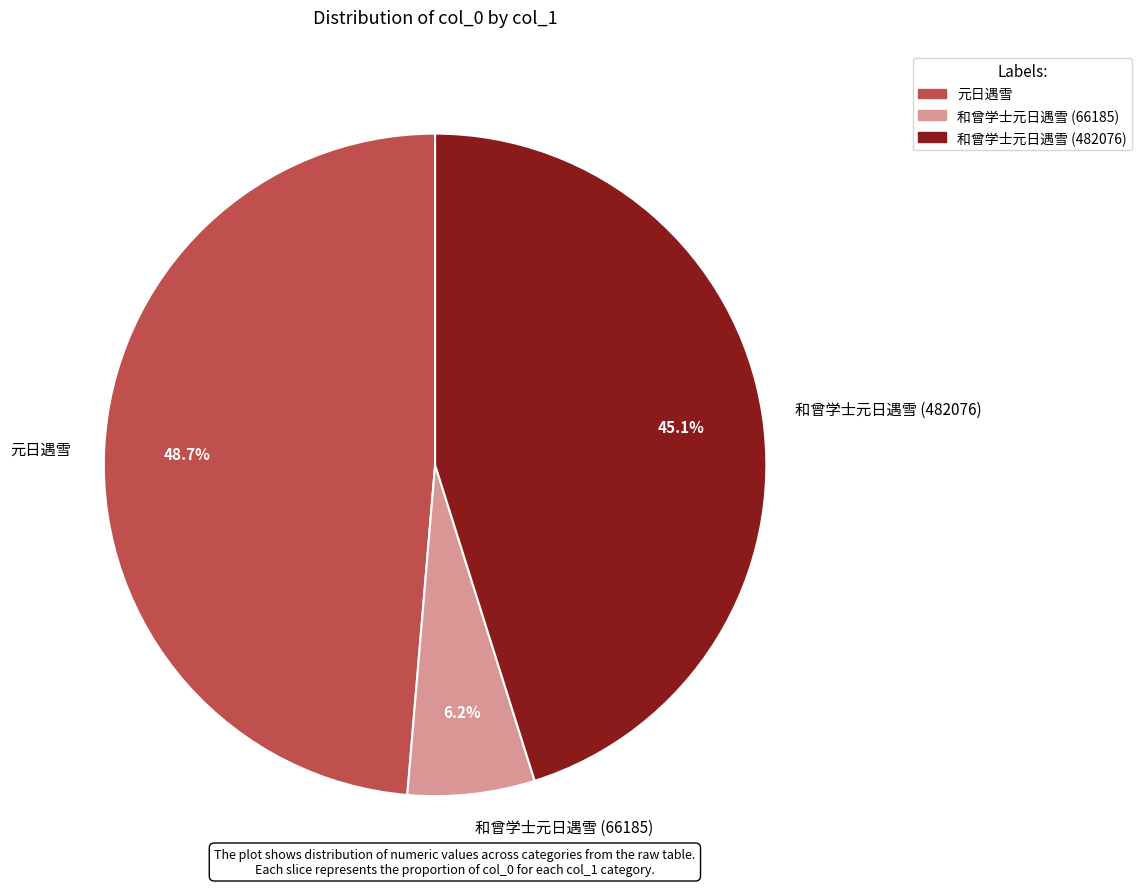

To the nearest percent, what is the combined percentage of 和曾学士元日遇雪 (482076) and 和曾学士元日遇雪 (66185)?

51%